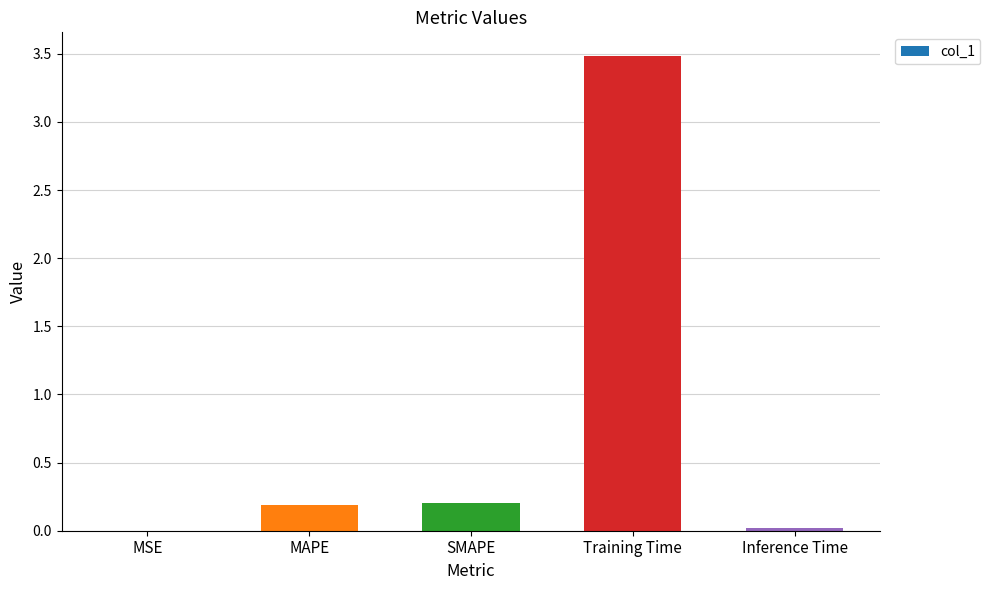

True or false: the data shows 0.2 at SMAPE.

True